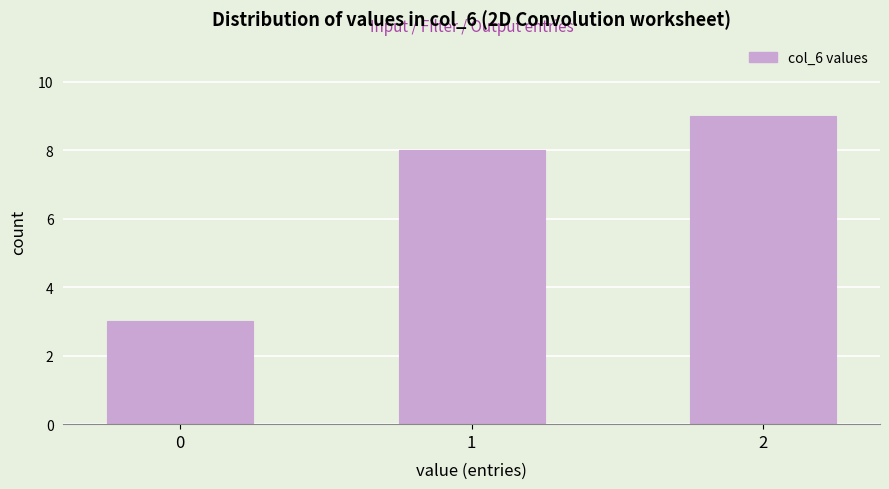

Reading left to right, list all the values displayed in this chart.

3	8	9